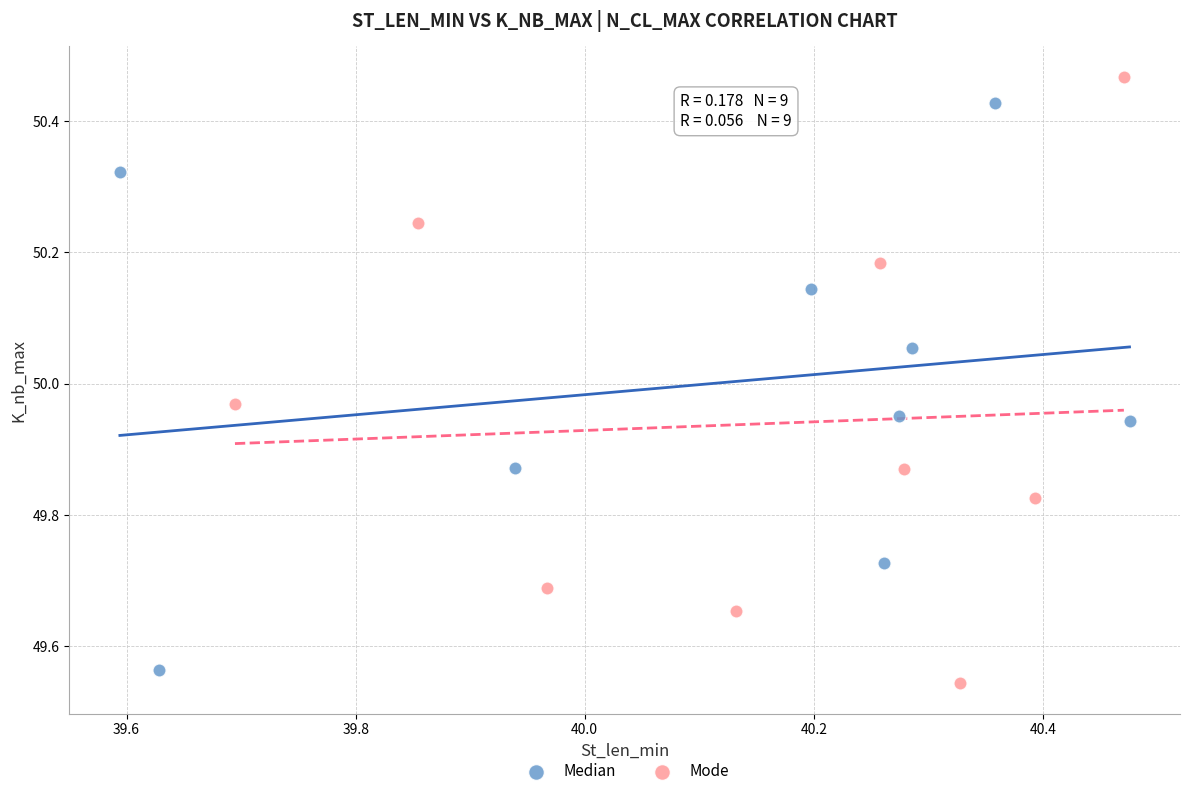

Which series contains the highest Y value?

Mode